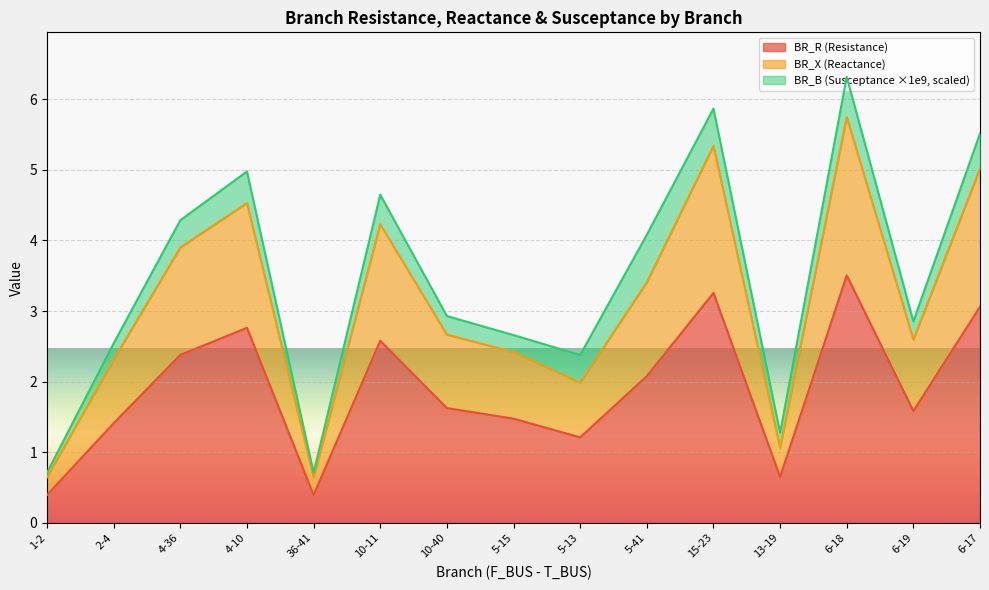

At which label does BR_R reach its peak?

6-18